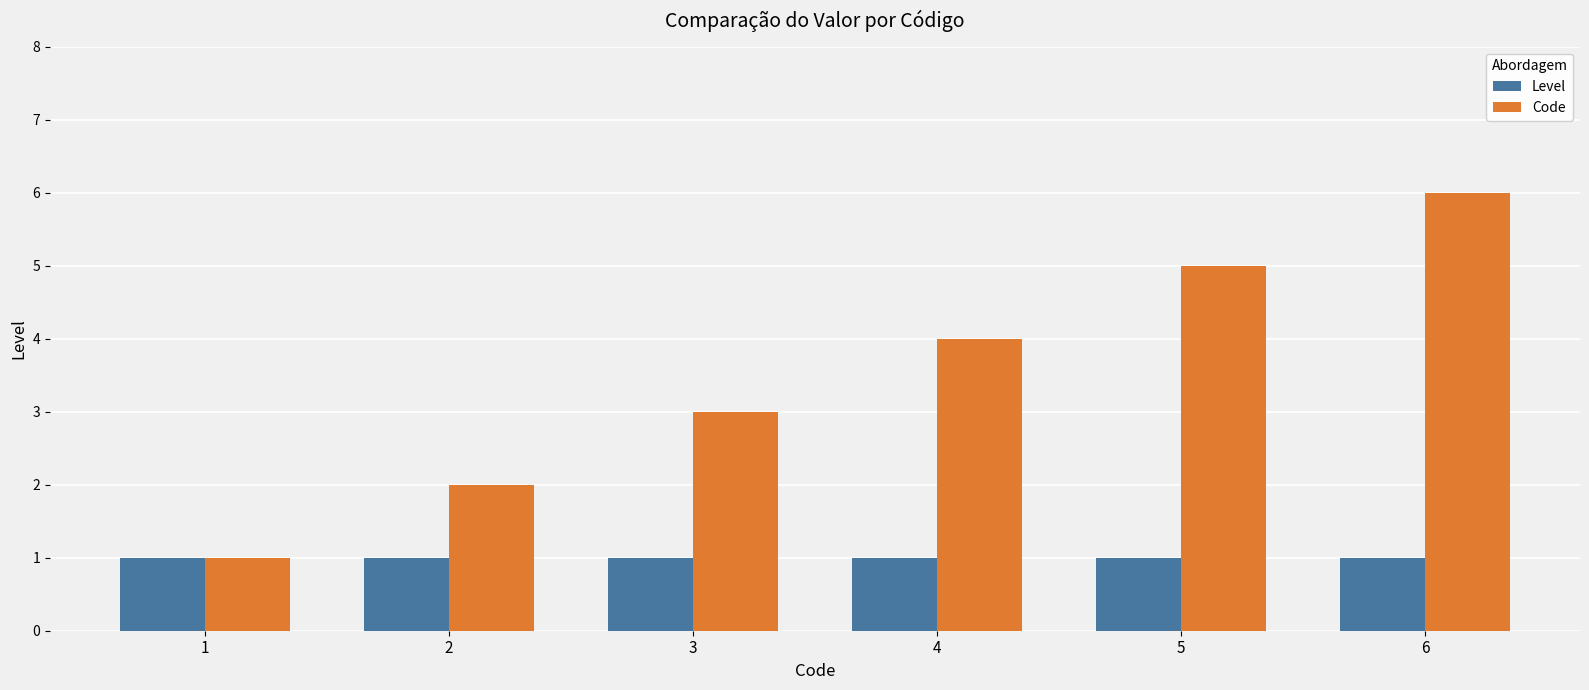

How many bars are there in total?

12